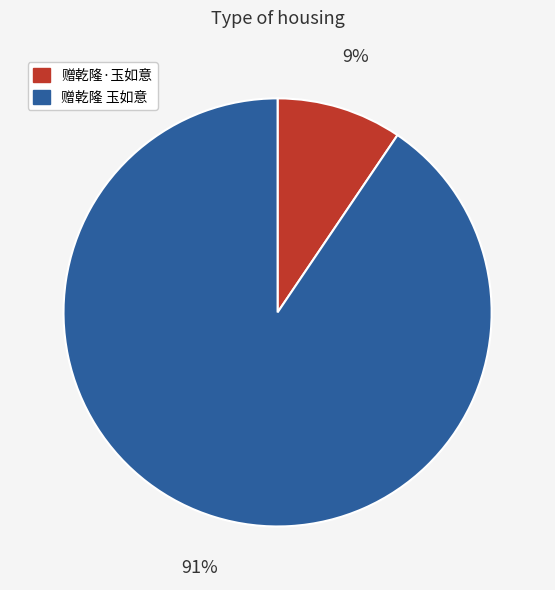

Rank the categories by value from lowest to highest.

赠乾隆·玉如意, 赠乾隆 玉如意